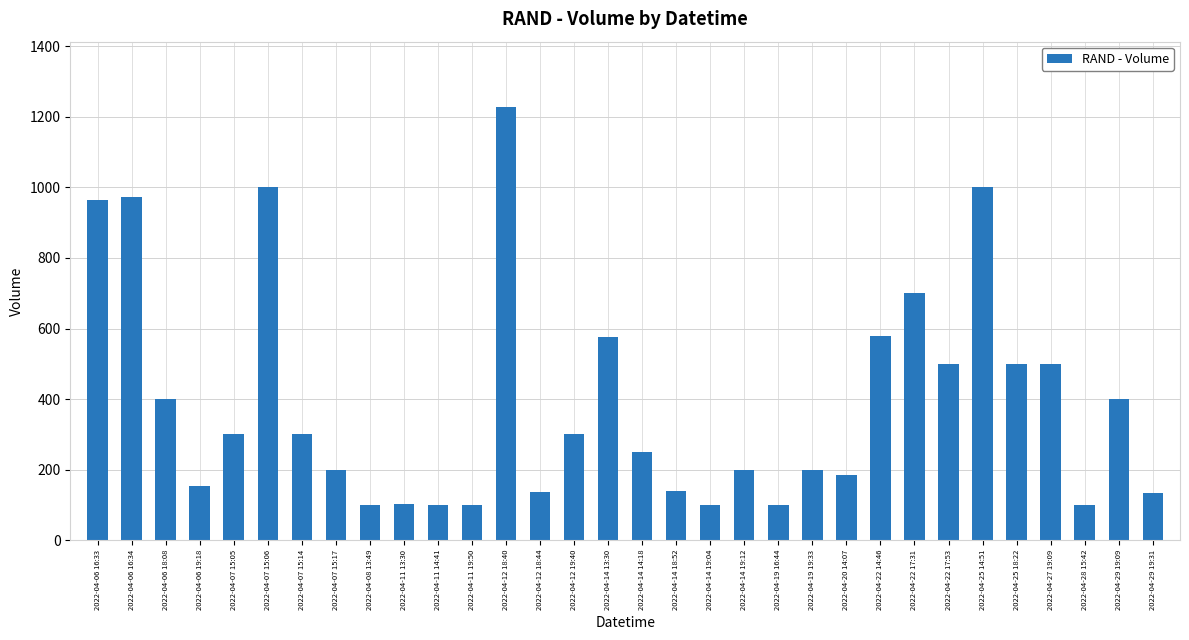

Is it true that the value at 2022-04-07 15:14 is 300?

True